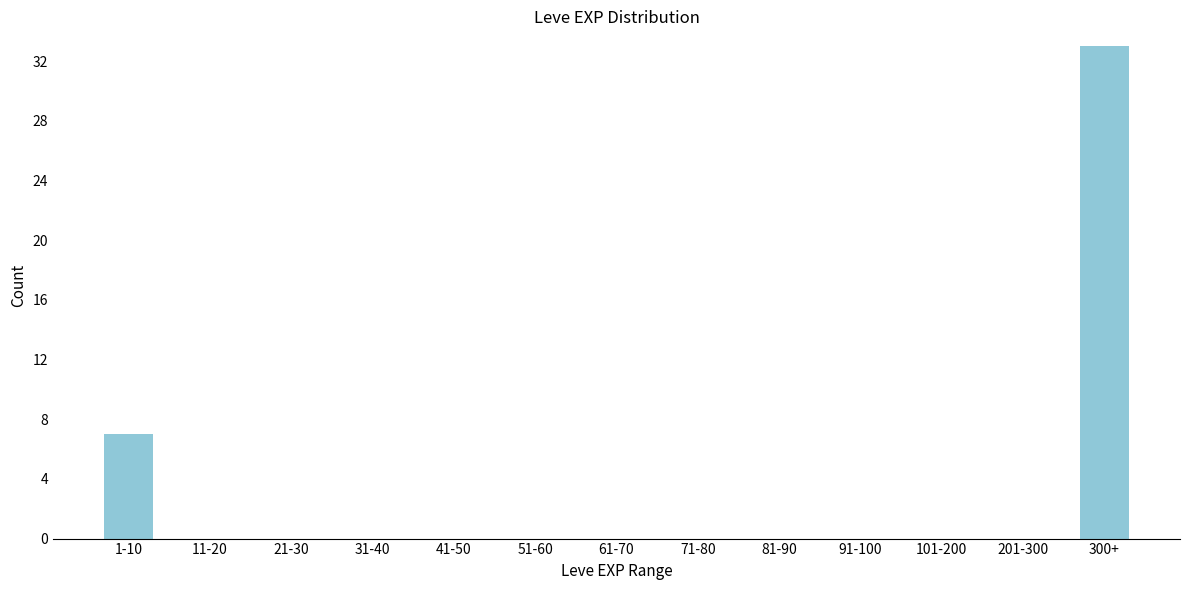

Reading left to right, extract all data points from this chart.

1-10=7	11-20=0	21-30=0	31-40=0	41-50=0	51-60=0	61-70=0	71-80=0	81-90=0	91-100=0	101-200=0	201-300=0	300+=33